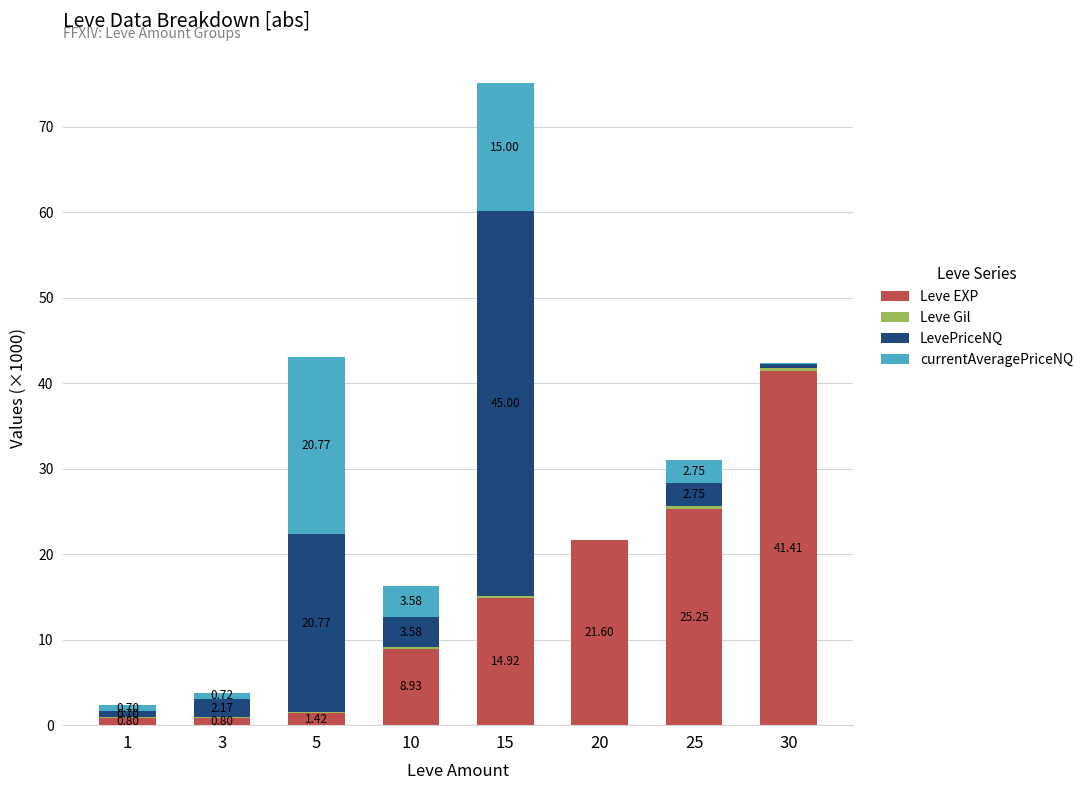

How many data points in Leve EXP are above 14?

4